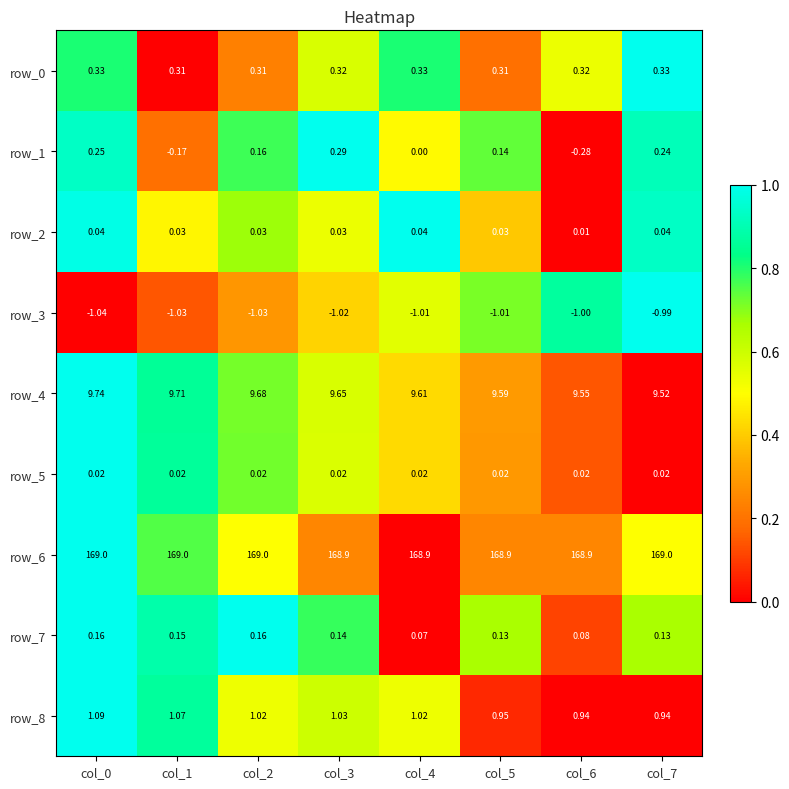

Is the value of row_6 at col_4 greater than the value of row_5 at col_1?

Yes